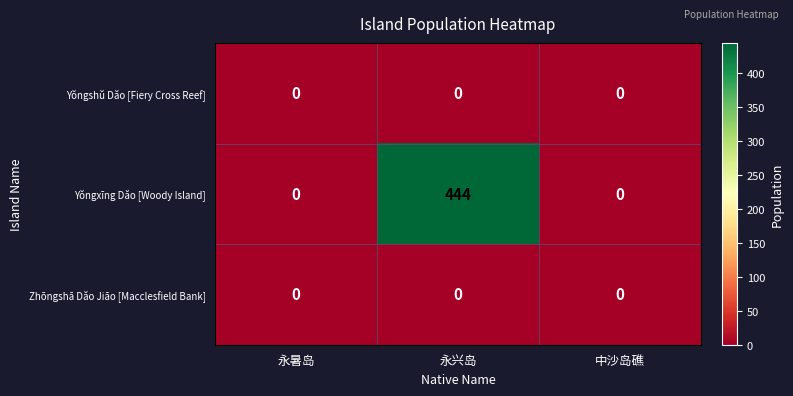

What is the spread (max minus min) of values at 永兴岛?

444